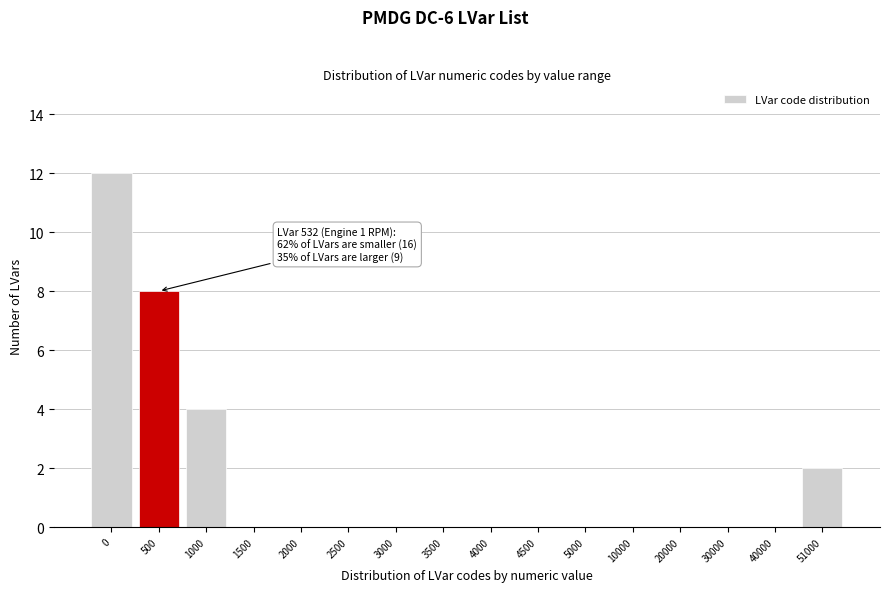

Reading left to right, extract all data points from this chart.

0=12	500=8	1000=4	1500=0	2000=0	2500=0	3000=0	3500=0	4000=0	4500=0	5000=0	10000=0	20000=0	30000=0	40000=0	51000=2